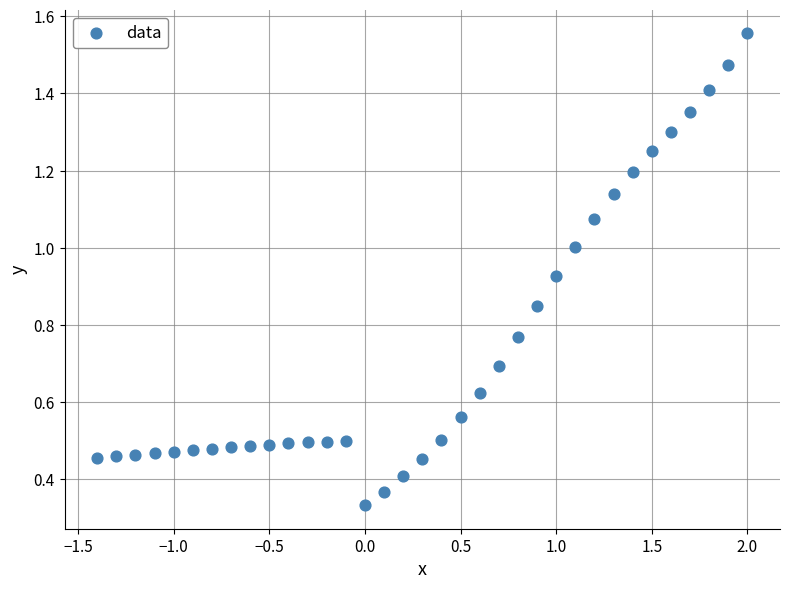

What is the range of X values (max minus min)?

3.4